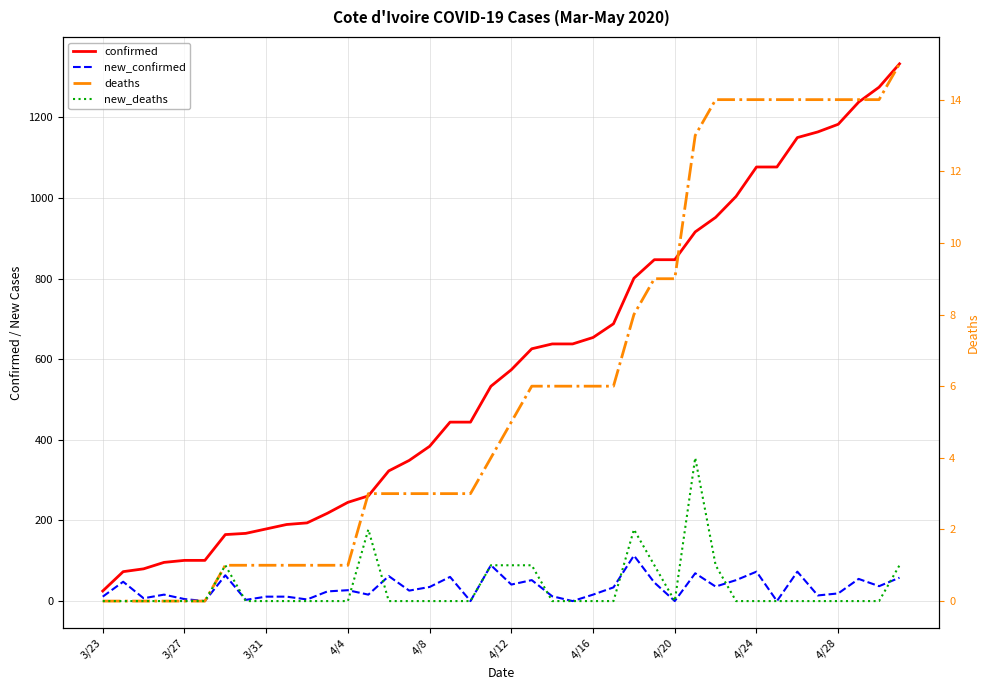

Which series has the widest spread of values?

confirmed